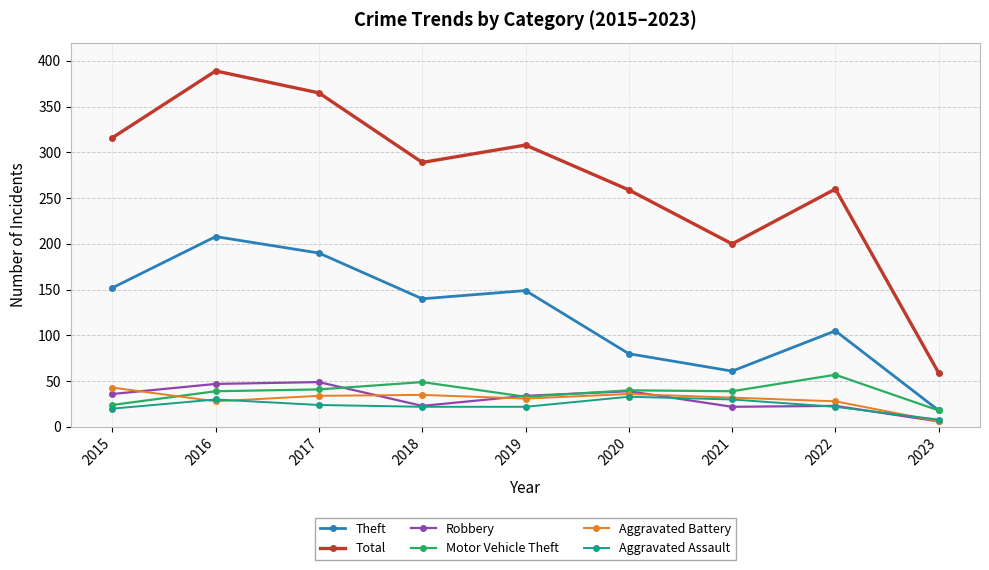

What is the spread (max minus min) of values at 2020?

226